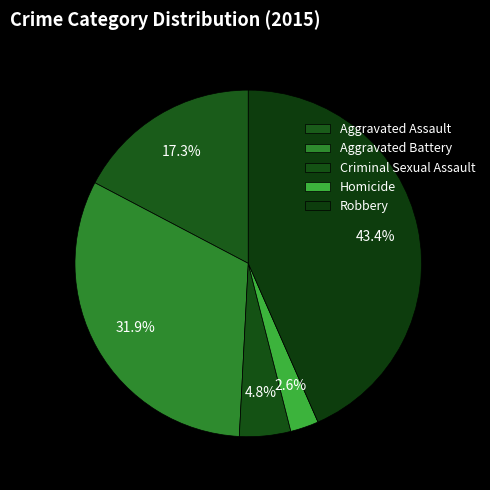

What percentage is the Criminal Sexual Assault slice, to the nearest percent?

5%